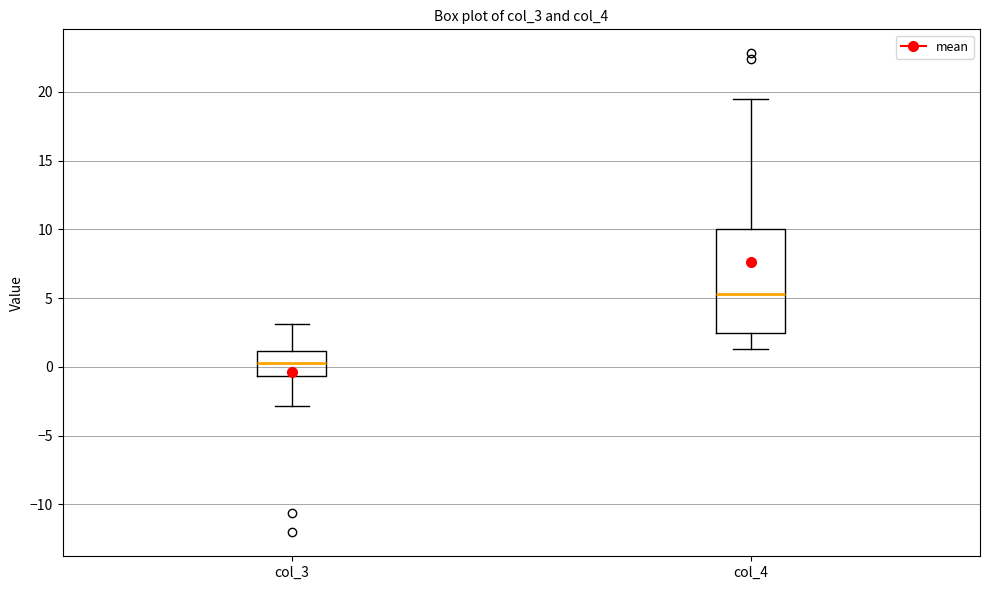

Reading left to right, transcribe this box plot: for each box, give where its median line is, the range the box spans, and where its two whiskers end, as read against the y-axis. The values are not printed on the chart, so give them approximately, as read against the axis.

col_3: median 0.5, box -0.5 to 1.0, whiskers -3.0 to 3.0
col_4: median 5.5, box 2.5 to 10.0, whiskers 1.5 to 19.5